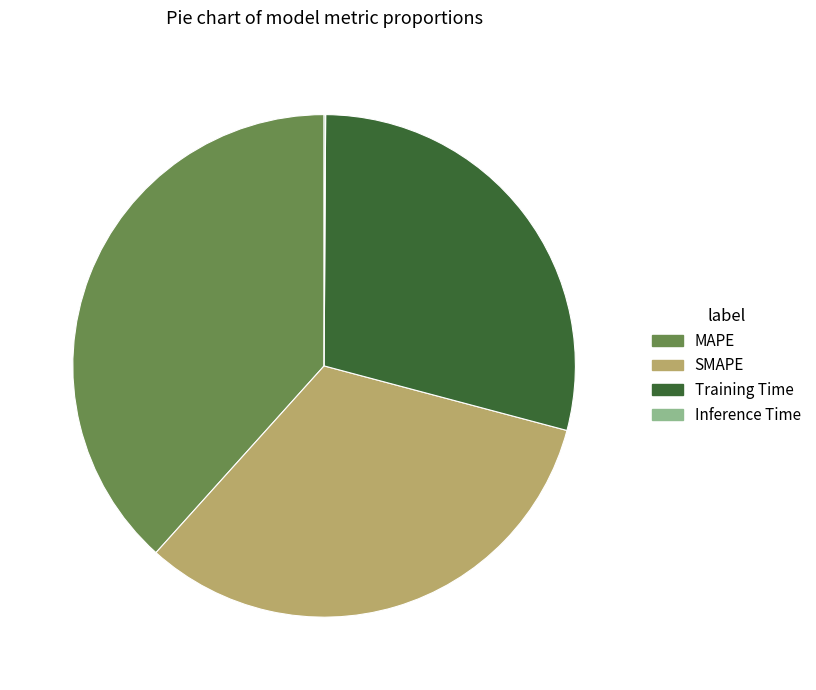

Does MAPE represent more than half of the total?

No